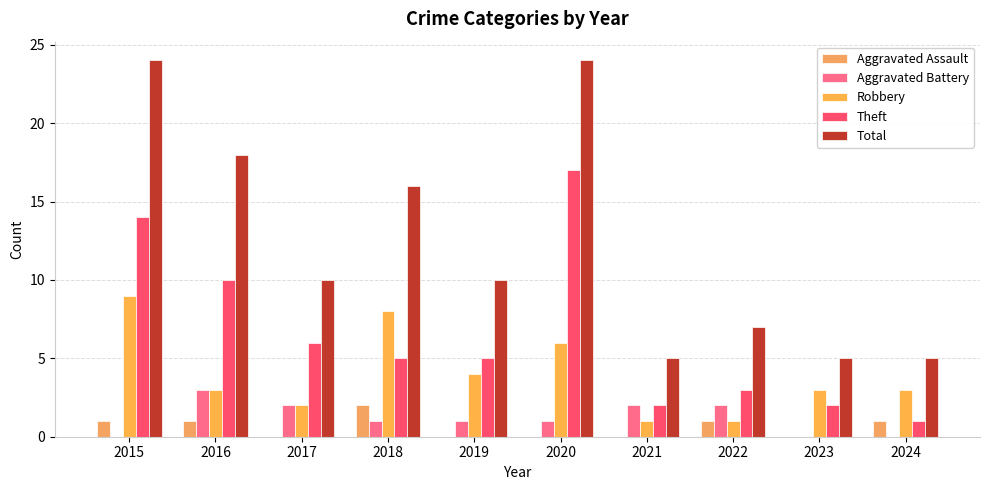

How many groups of bars are there?

10